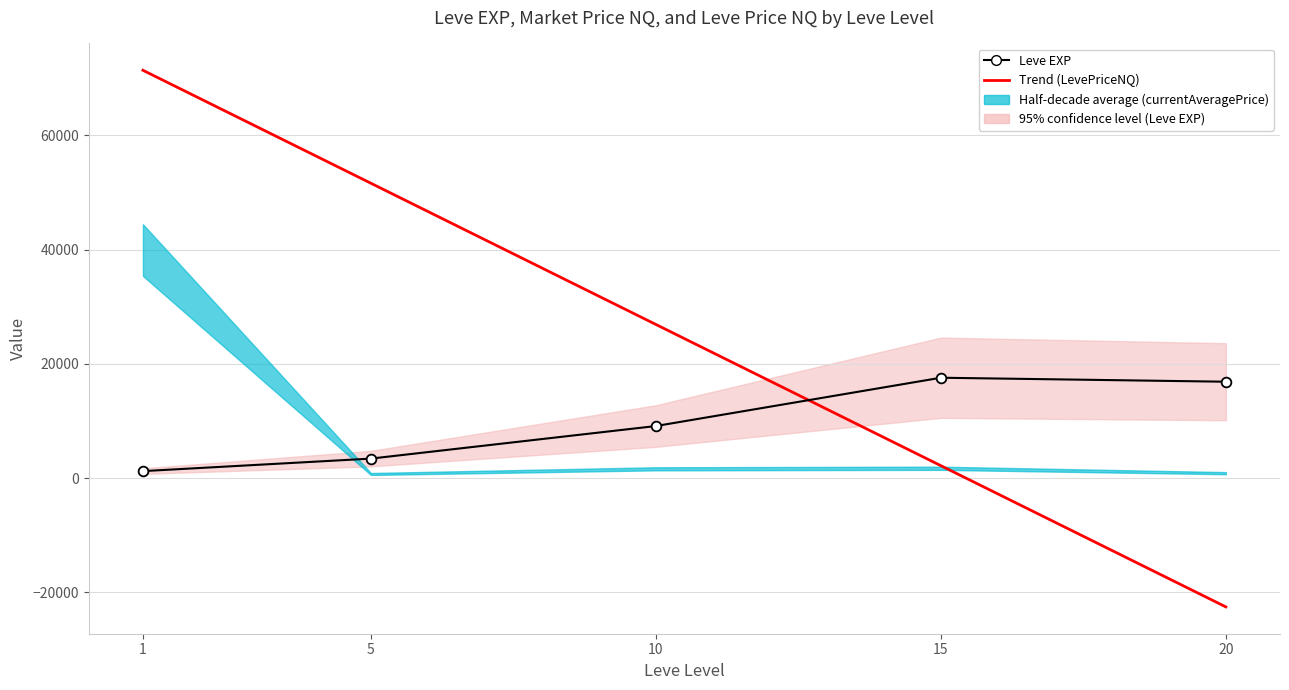

How many lines are shown in the chart?

2